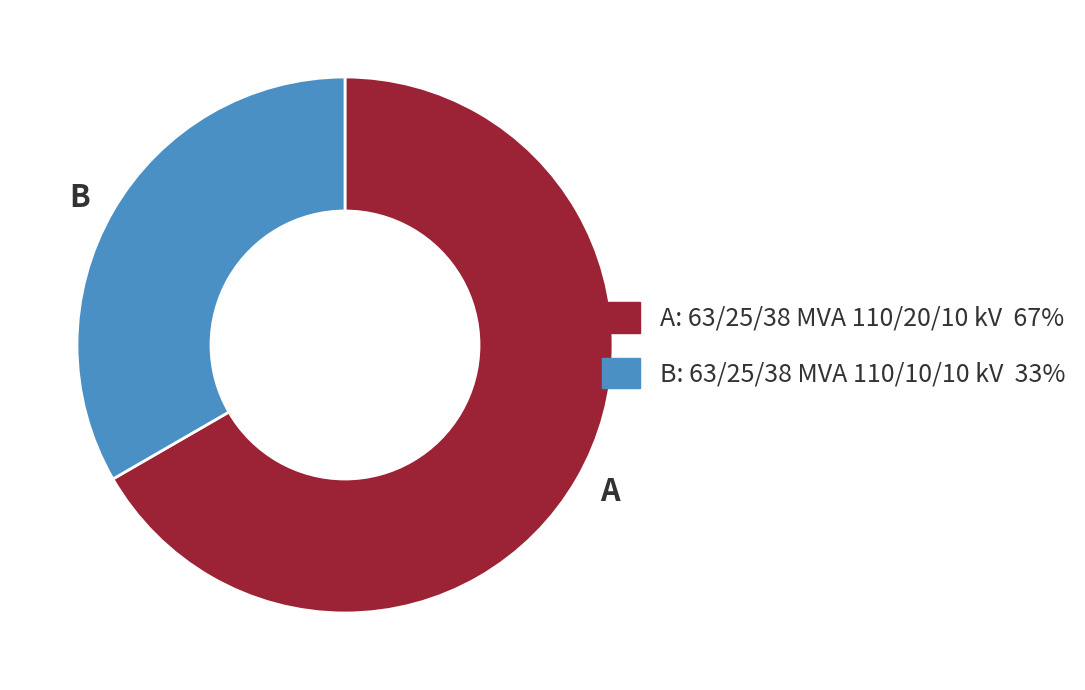

Which slice is the largest?

A